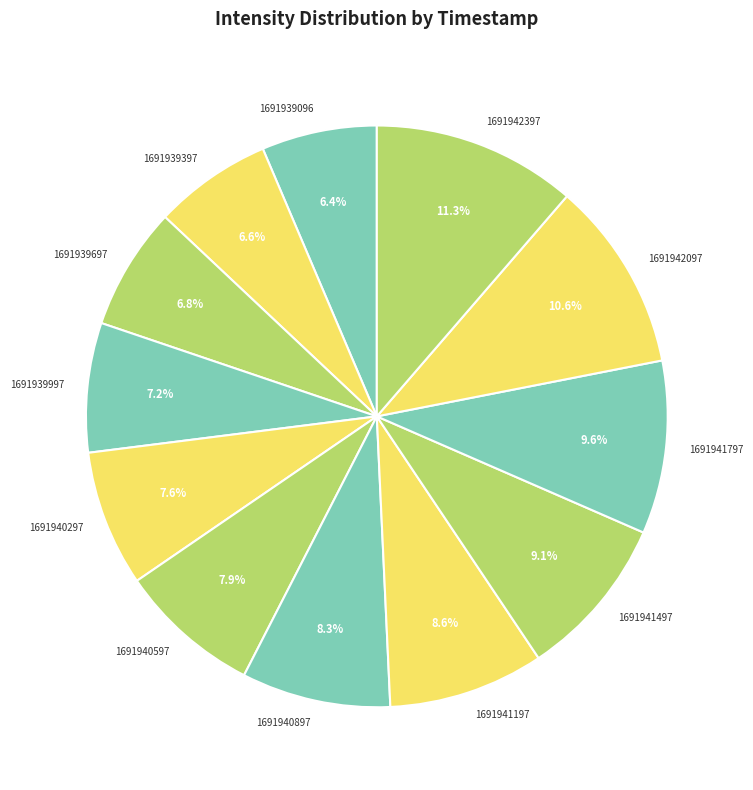

What is the largest slice in the pie chart?

1691942397